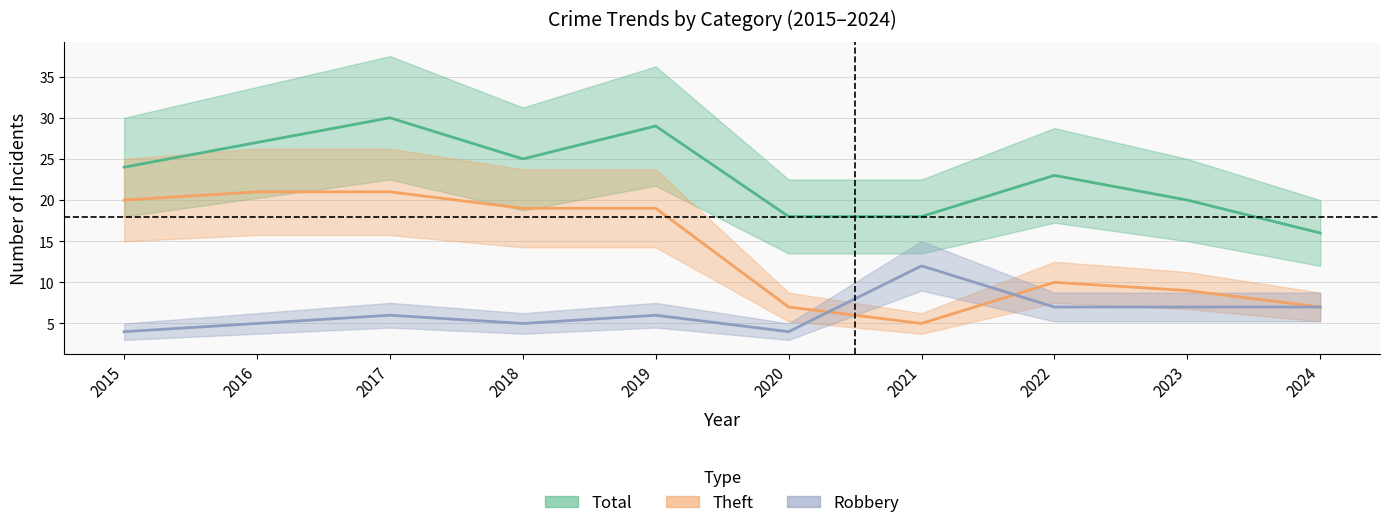

True or false: Robbery and Total intersect in this chart.

False